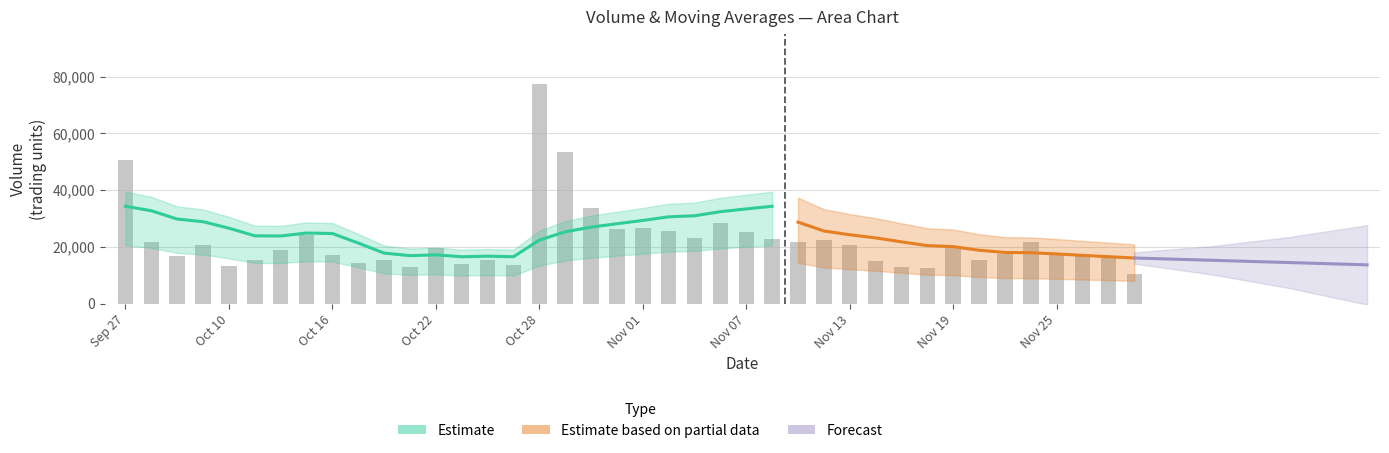

What is the sum of the values at Oct 22 and Nov 19?

39466.6